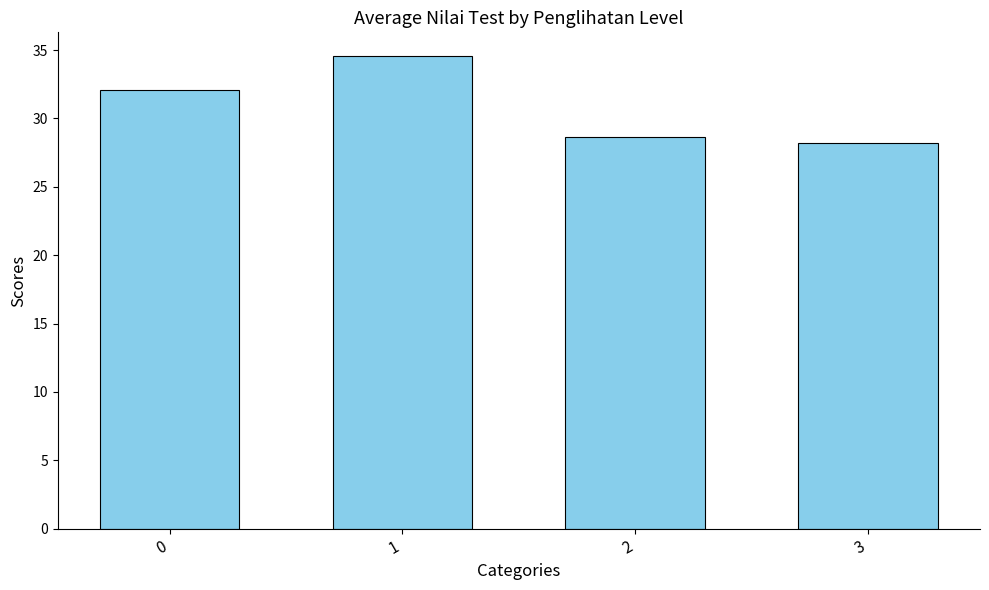

List the labels in order of value, smallest first.

3, 2, 0, 1